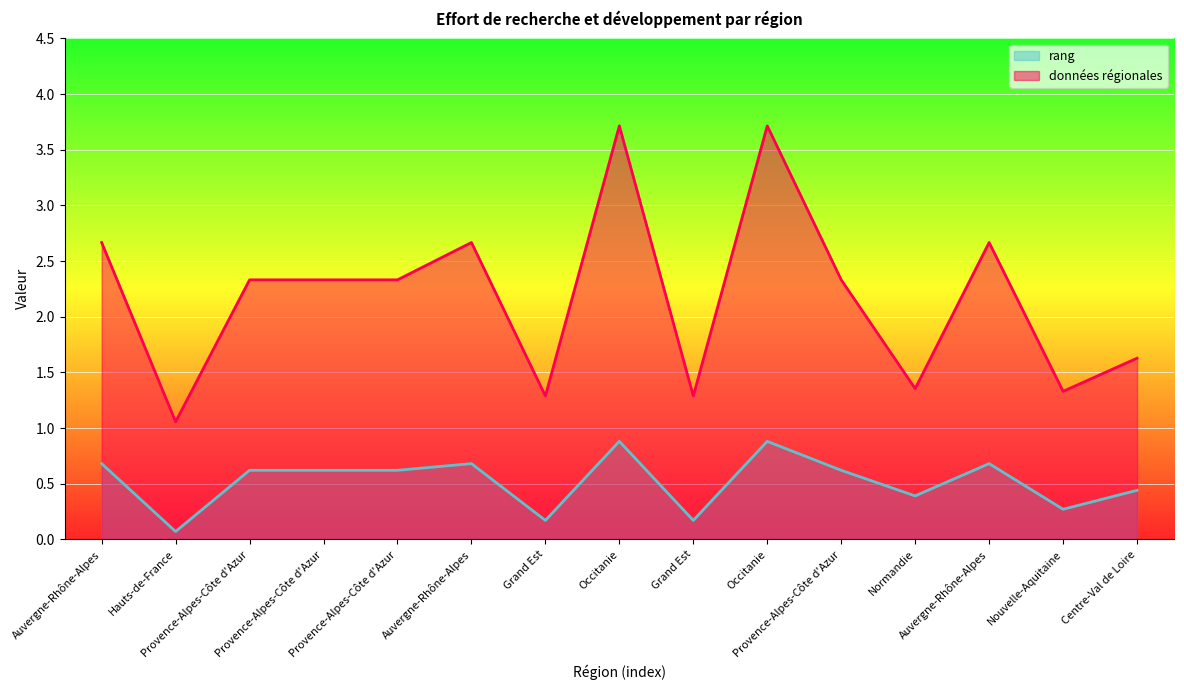

What is the value of the données régionales point at the 14th from the left?

1.3